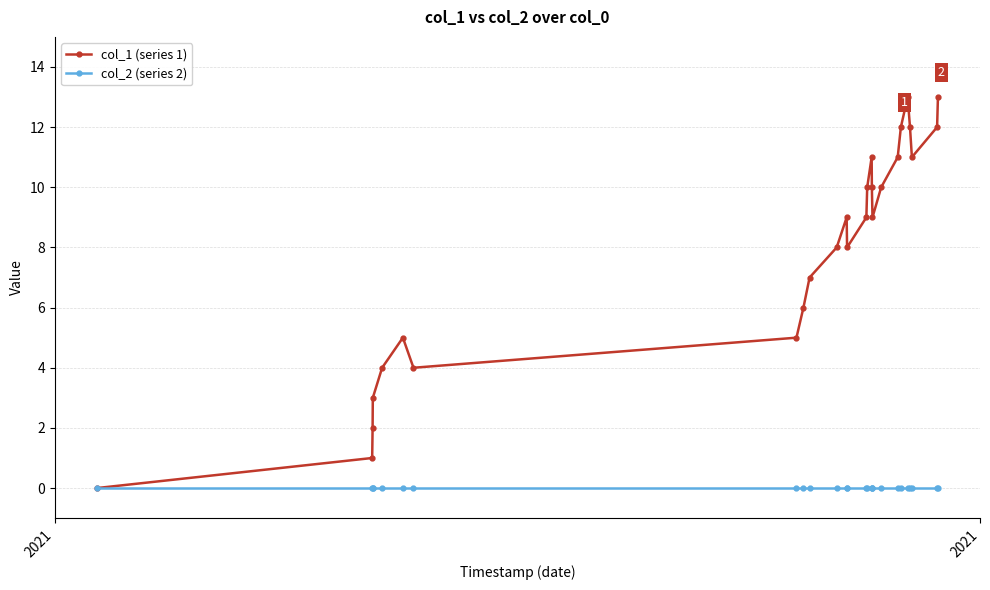

List the series in order of their overall mean, lowest first.

col_2 (series 2), col_1 (series 1)